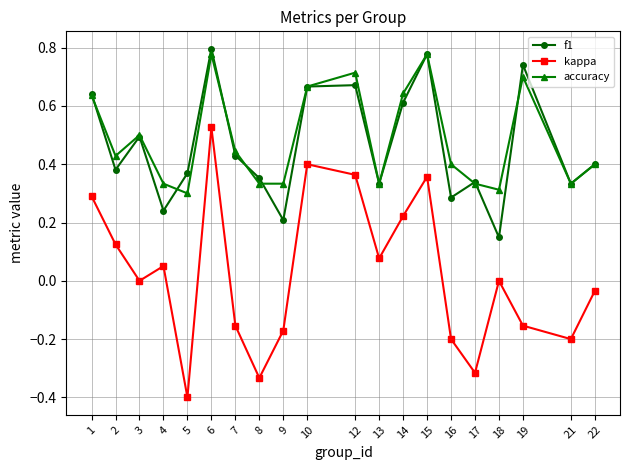

Which series has the widest spread of values?

kappa